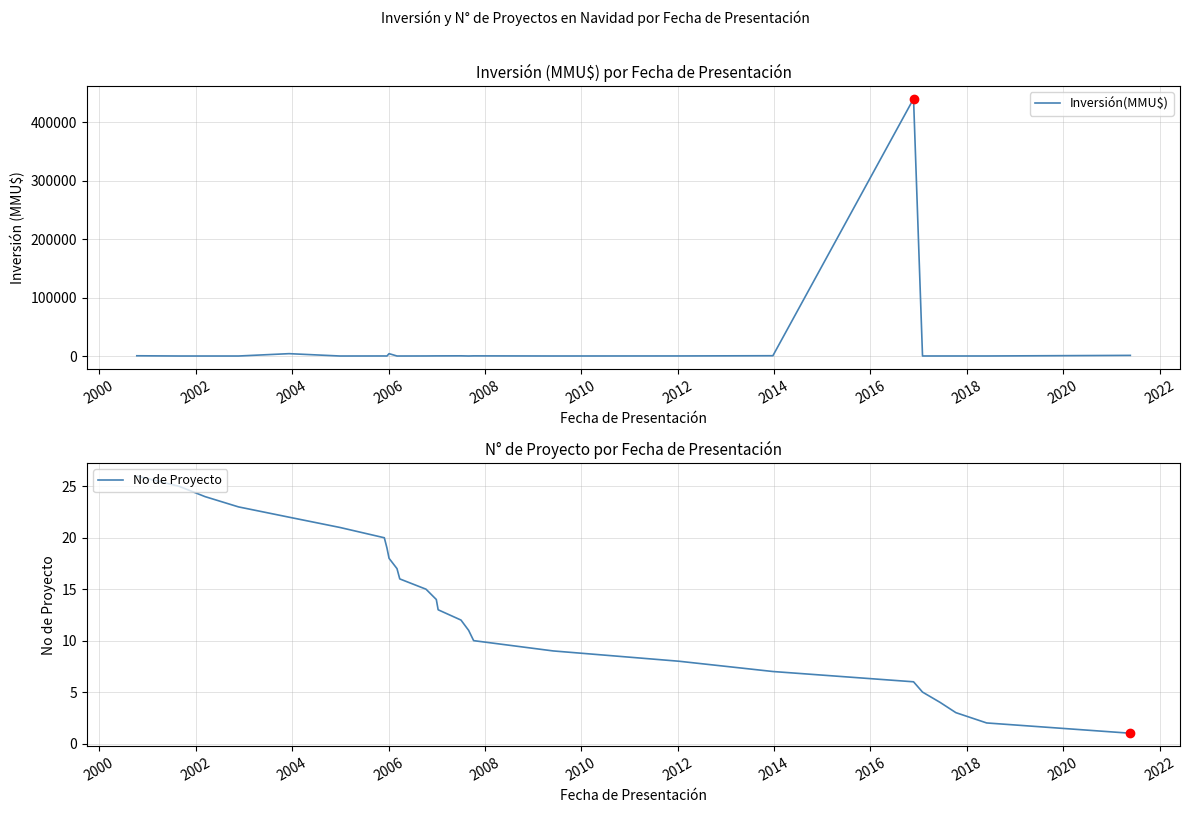

True or false: Inversión(MMU$) has more than 0 points higher than both neighbors.

True